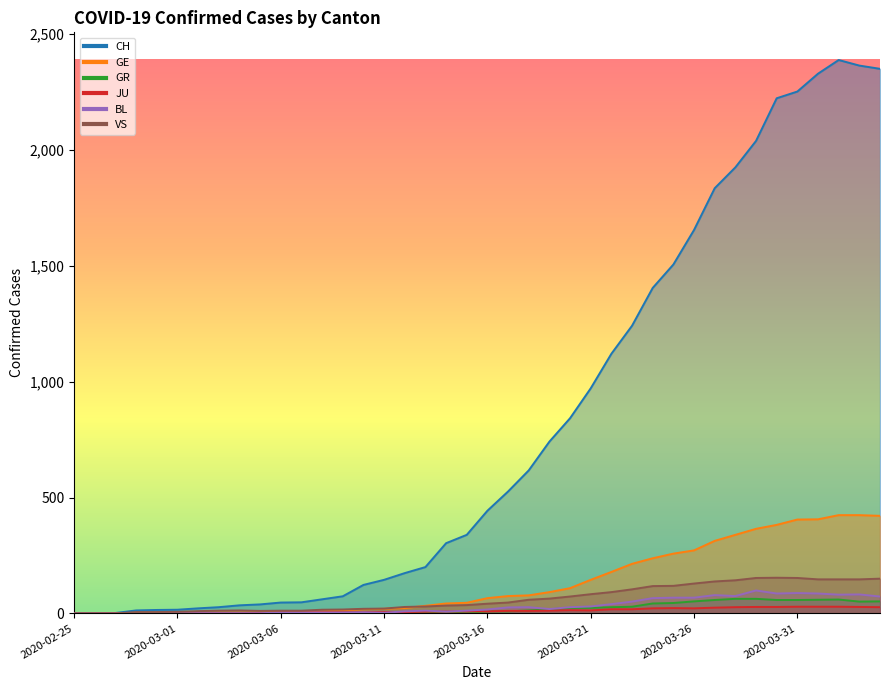

How many data points in GE are less than 66?

20